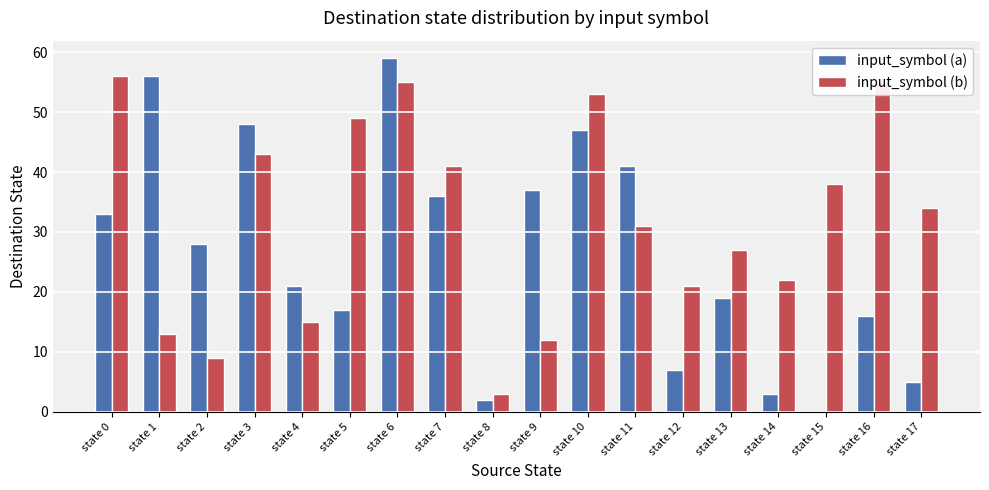

How many values in input_symbol (a) are above zero?

17